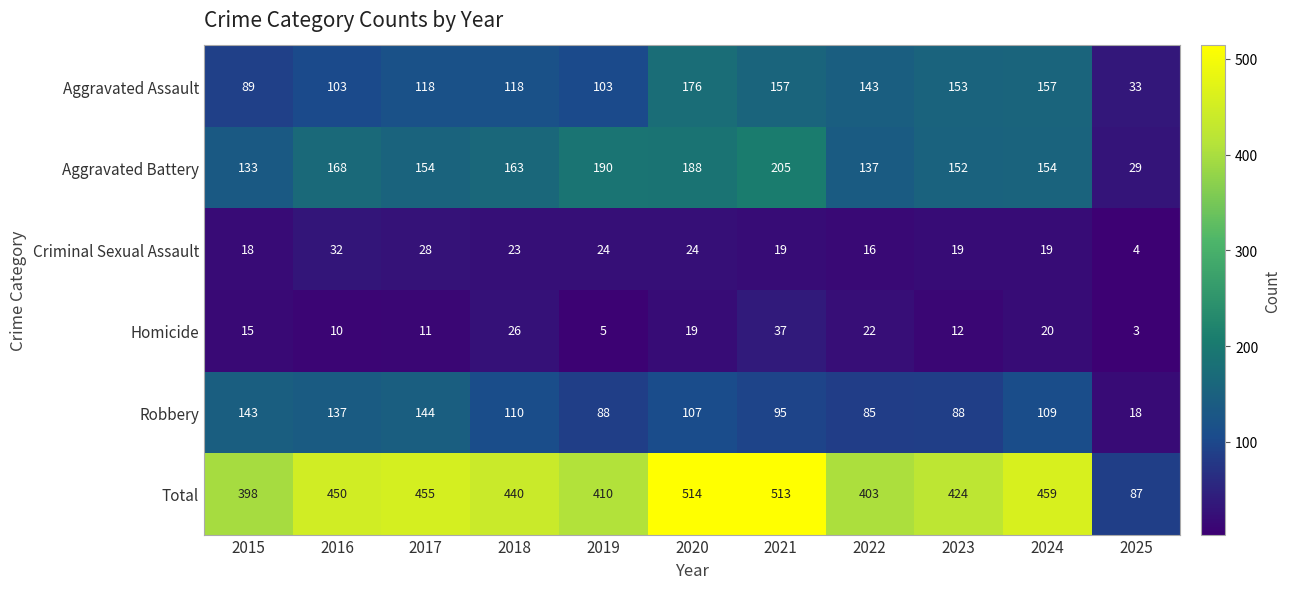

Between 2015 and 2018, which series saw the biggest shift?

Total